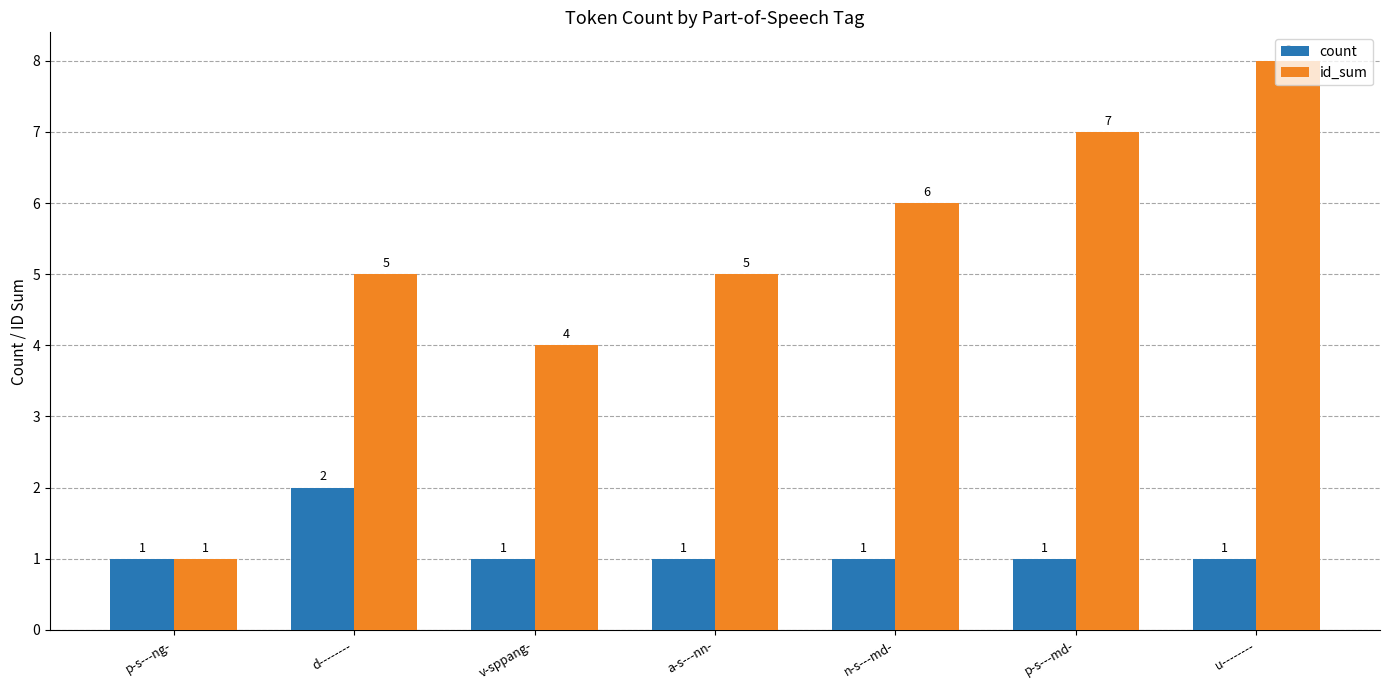

The id_sum series shows 2 at p-s---ng-. True or false?

False